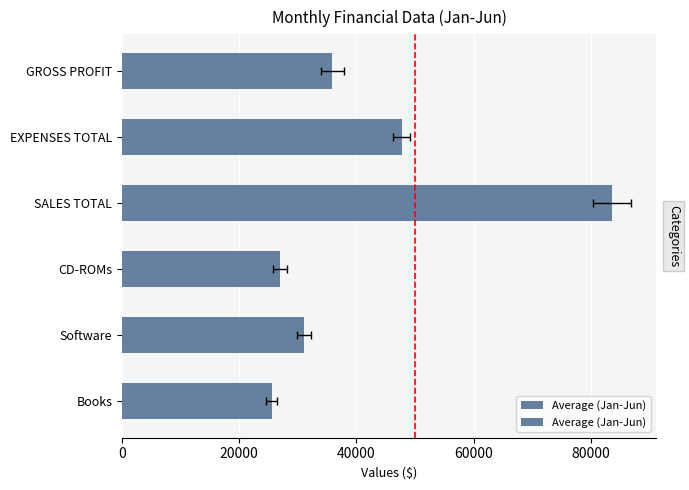

How many bars are there in total?

6